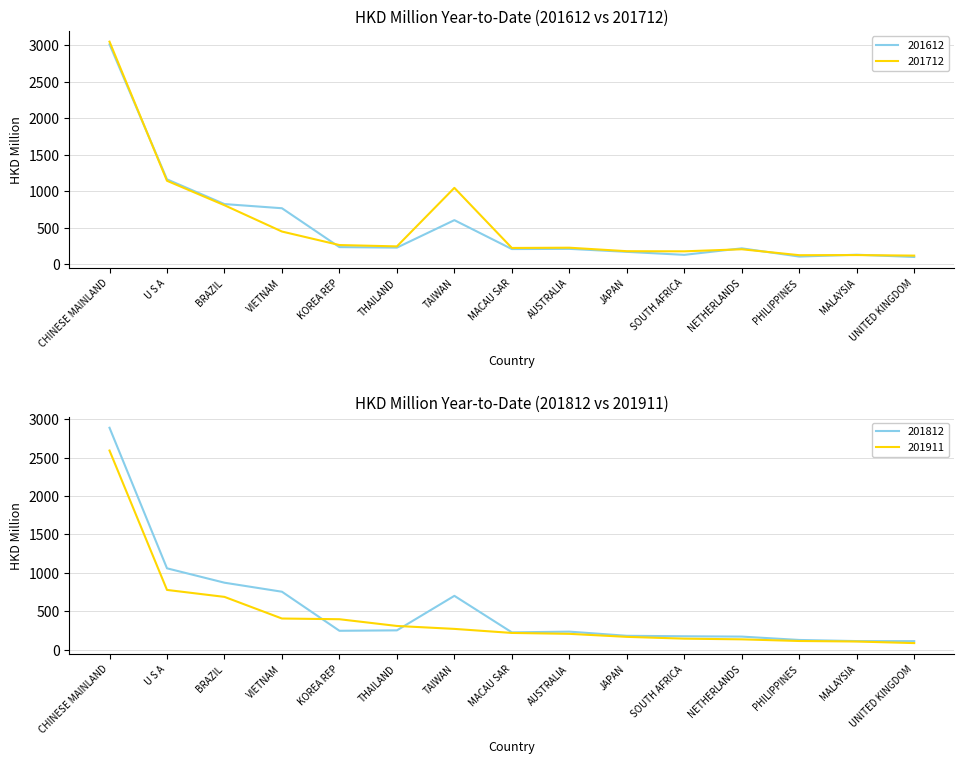

What is the sum of the 201612 values at CHINESE MAINLAND and AUSTRALIA?

3228.7